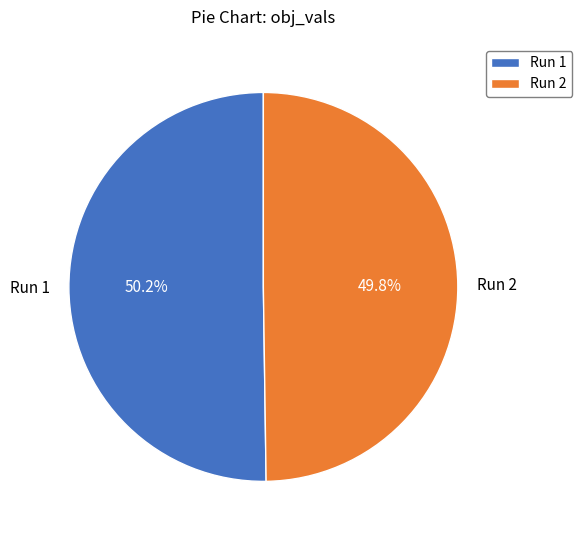

Count the number of slices in the pie.

2